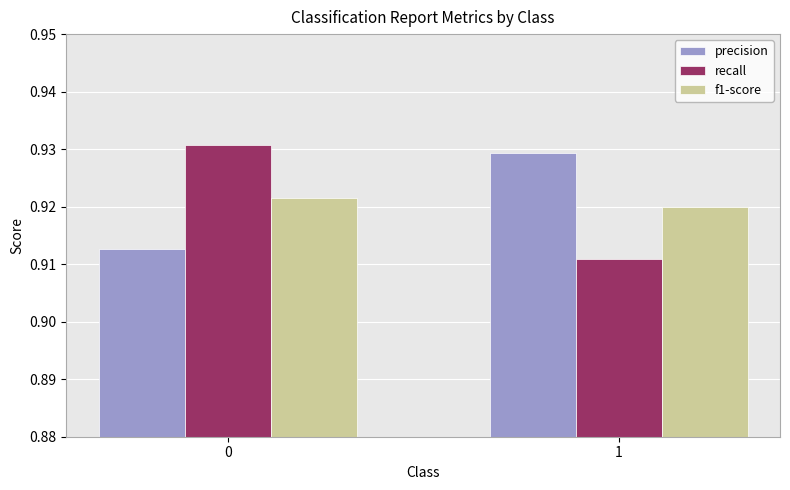

Which category has the highest value in the precision series?

1